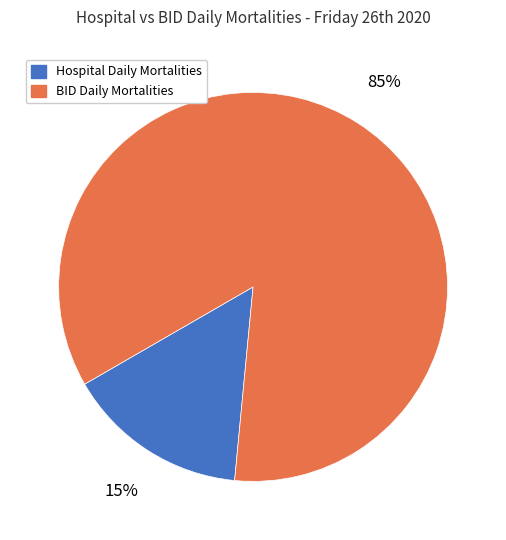

What percentage is the Hospital Daily Mortalities slice, to the nearest percent?

15%